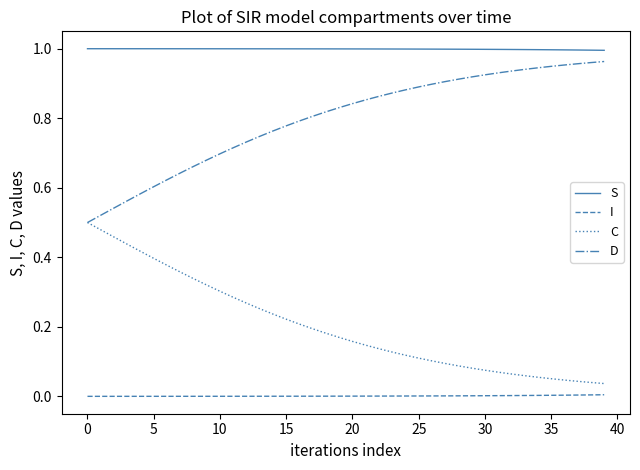

True or false: I and D intersect in this chart.

False